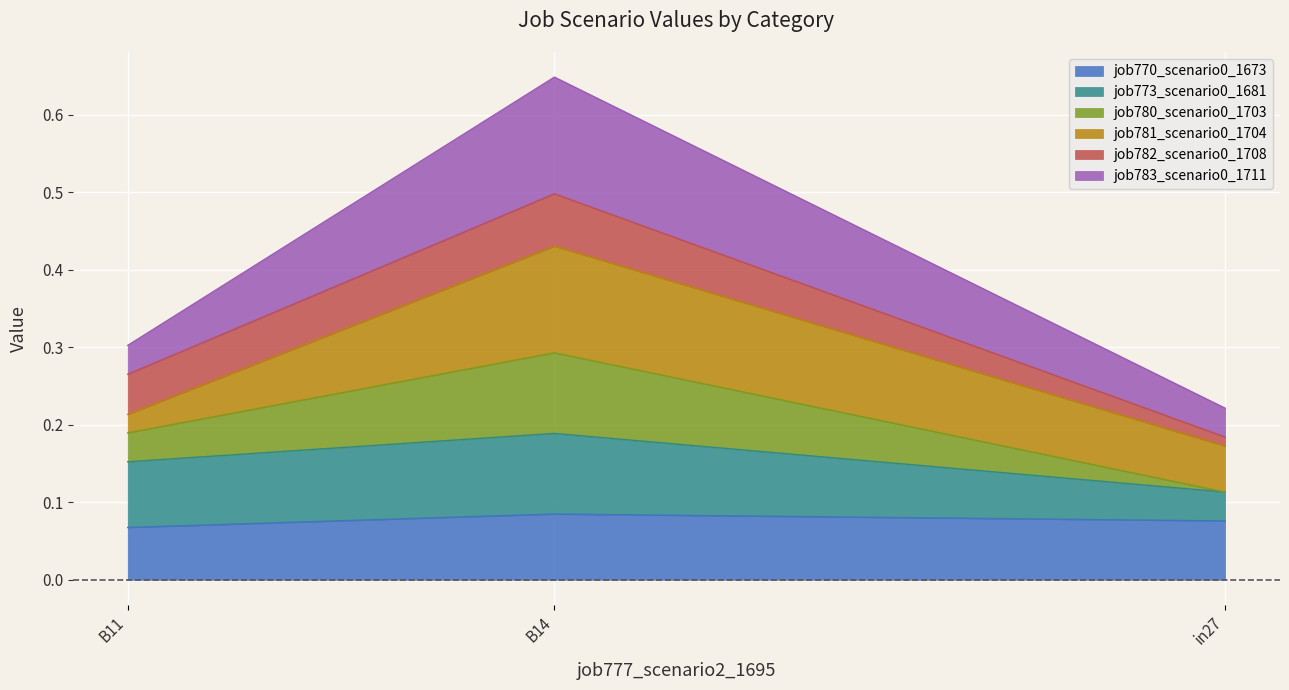

How many data points does each series have?

3